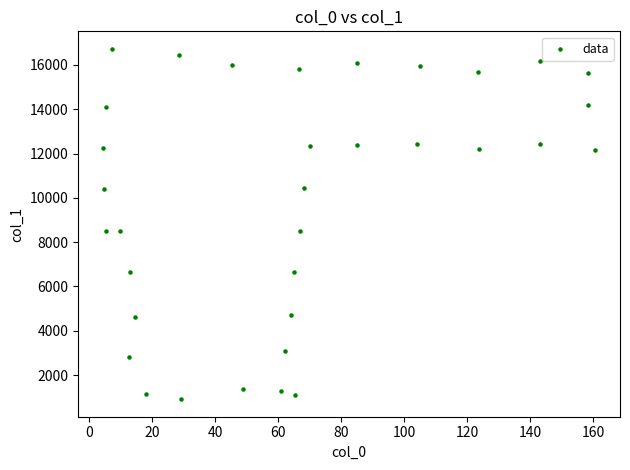

What is the range of X values (max minus min)?

156.4